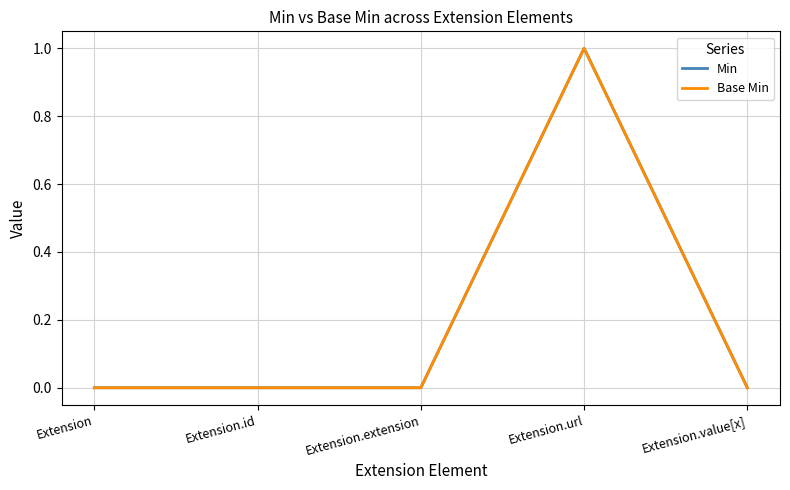

True or false: Base Min and Min intersect in this chart.

False